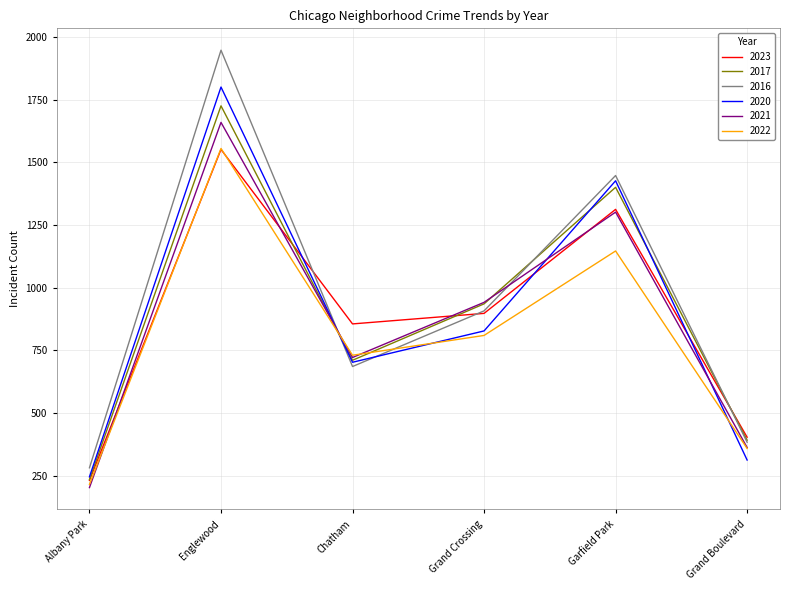

Which series changed the most between Albany Park and Grand Crossing?

2021